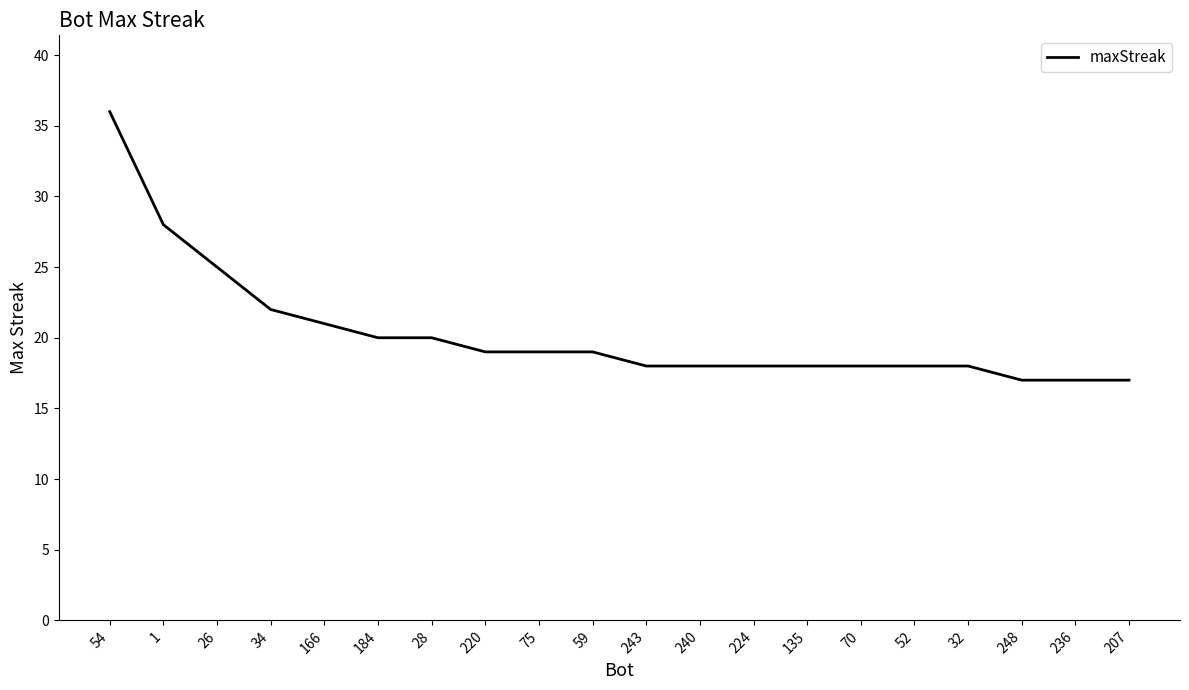

What is the minimum value shown in the chart?

17